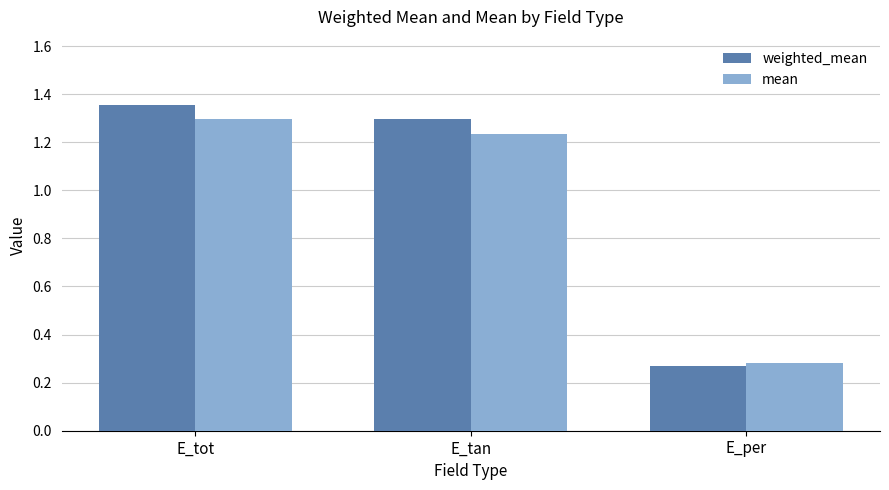

Which series has the largest total across all categories?

weighted_mean